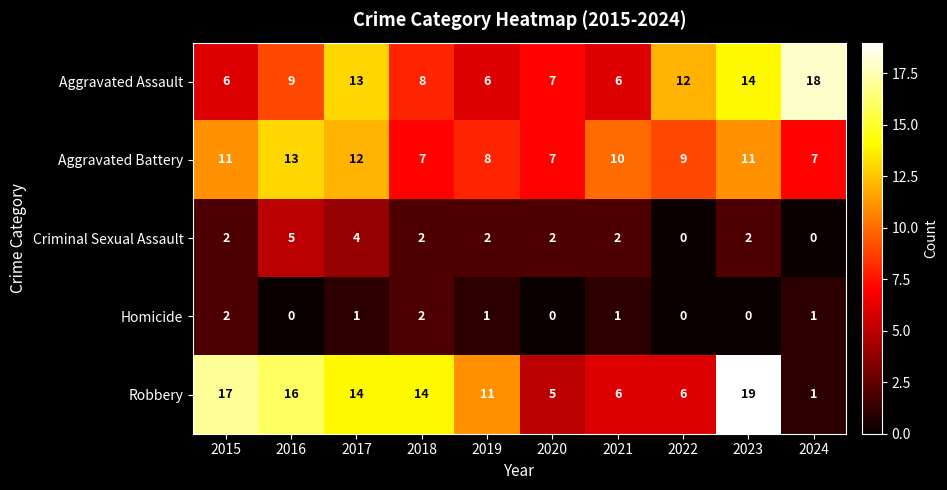

Rank the series by their maximum value, from lowest to highest.

Homicide, Criminal Sexual Assault, Aggravated Battery, Aggravated Assault, Robbery